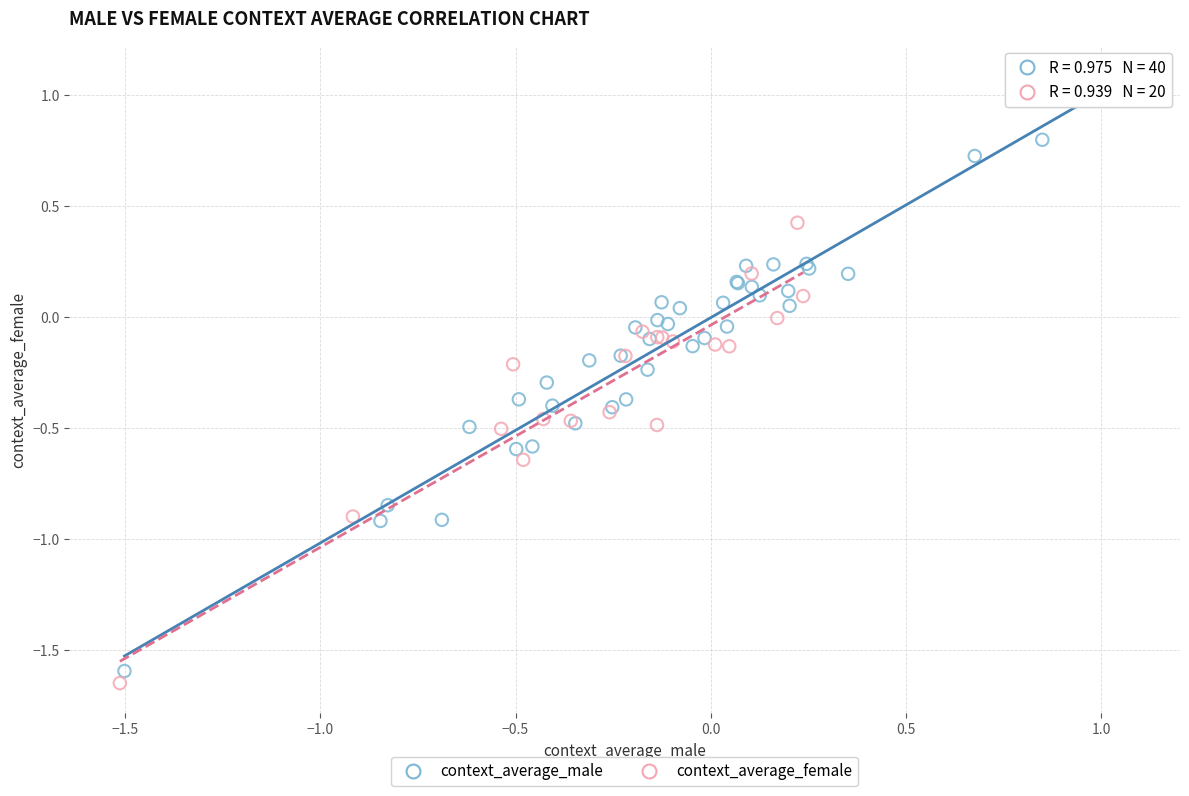

Which series has the largest Y range (max minus min)?

context_average_male